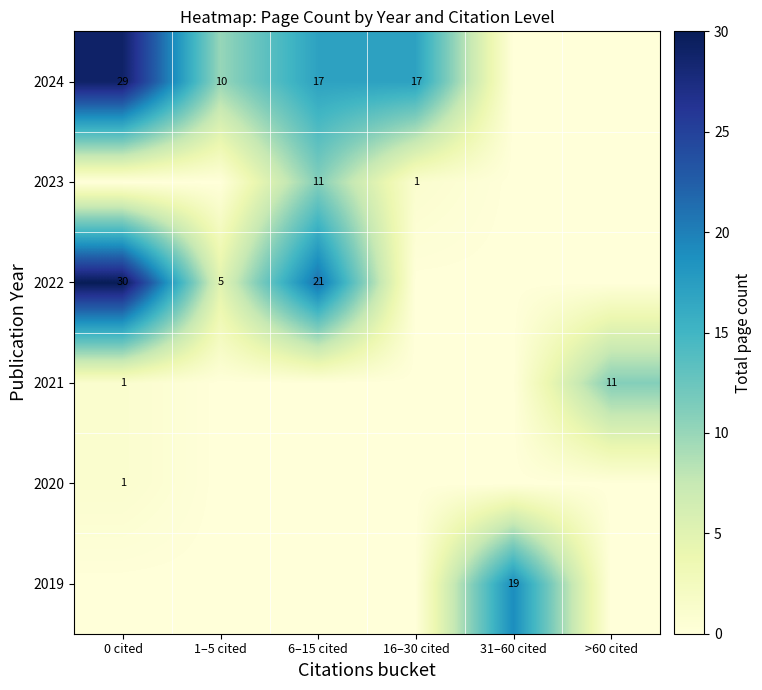

What is the difference between the 2022 values at 6–15 cited and 0 cited?

9